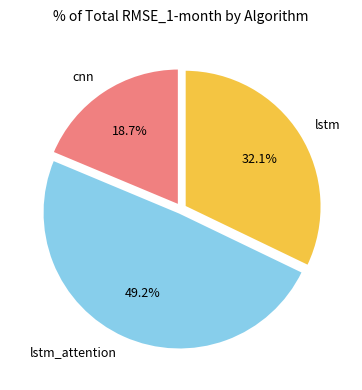

How many slices are in this pie chart?

3